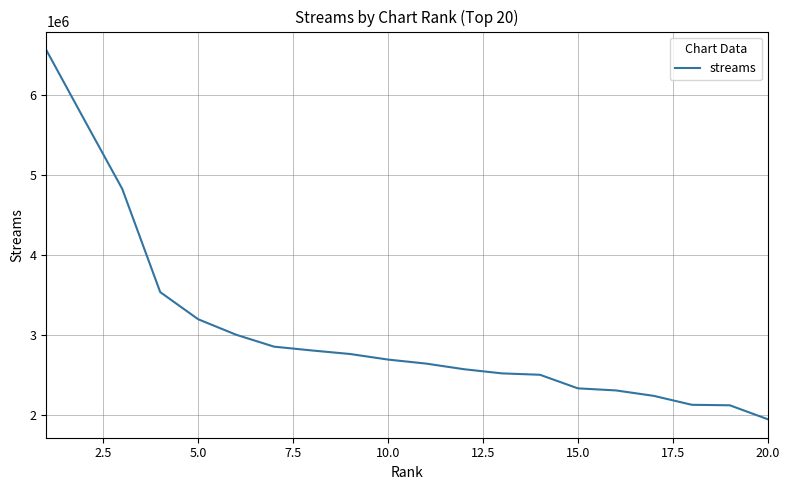

What is the difference between the second highest and minimum values?

3744200